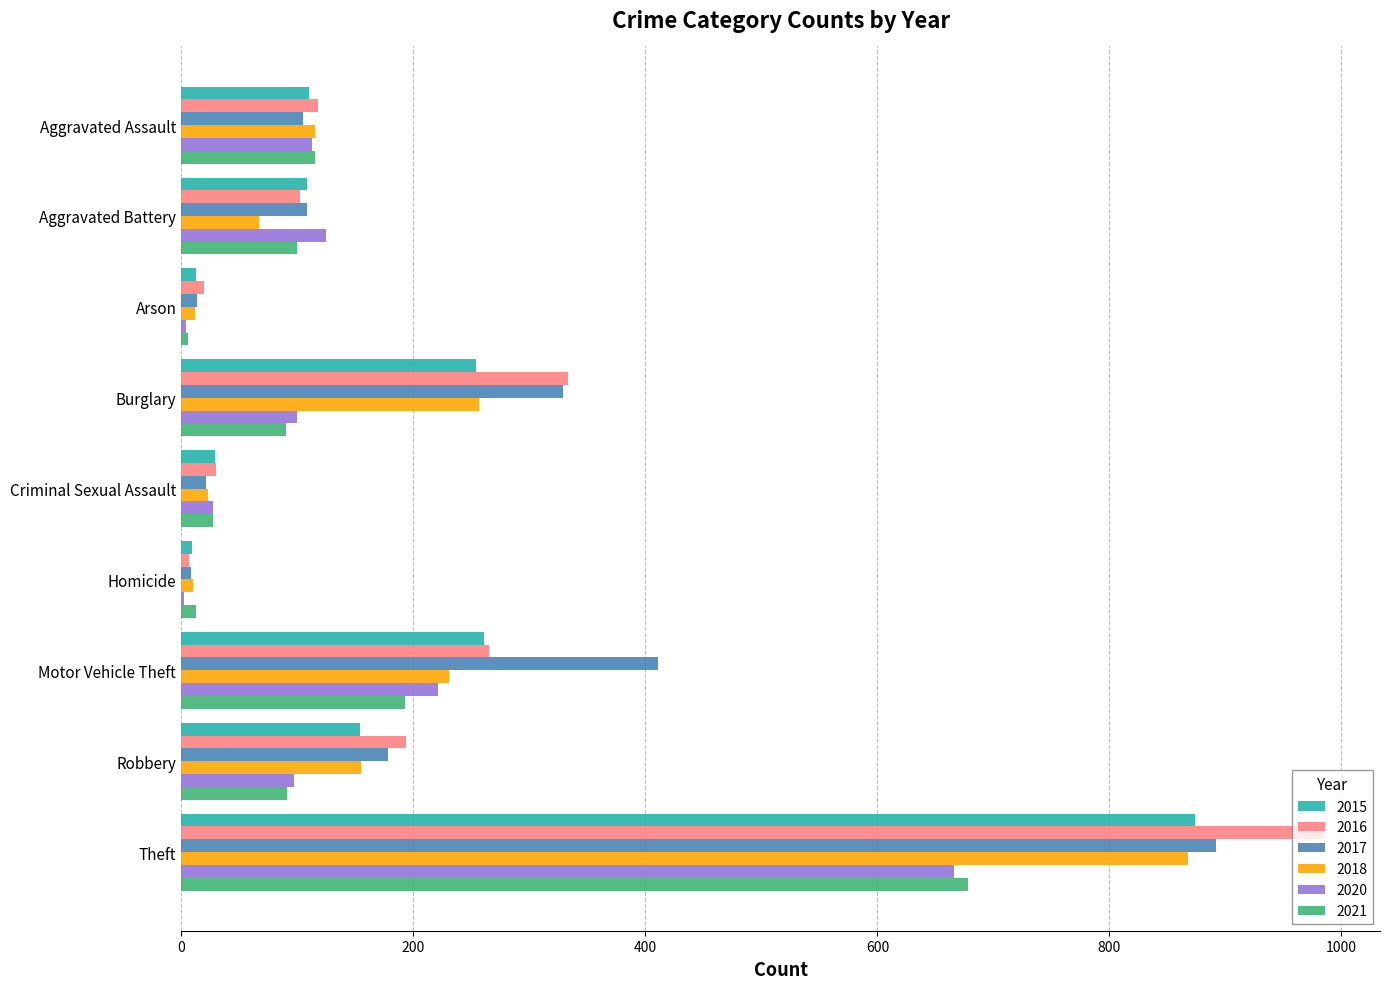

At which label does 2017 reach its peak?

Theft